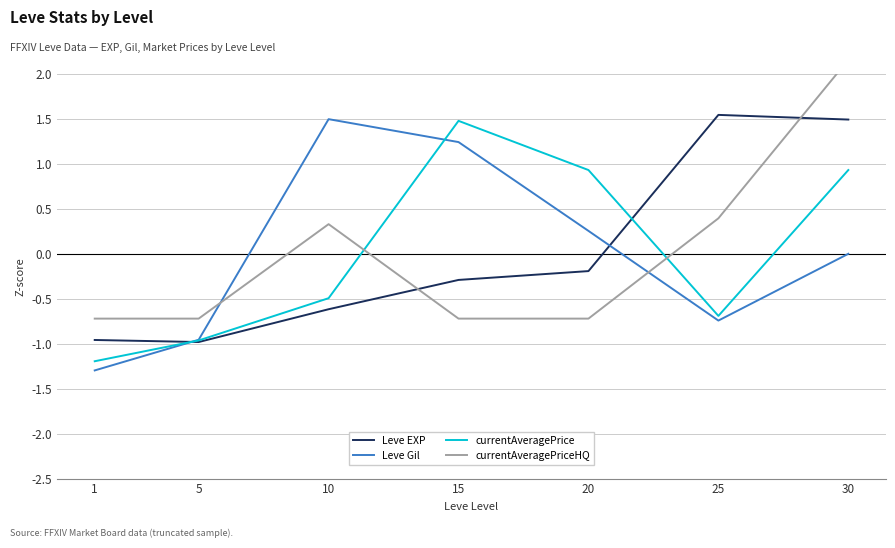

Where do currentAveragePriceHQ and Leve EXP first cross each other?

10 and 15